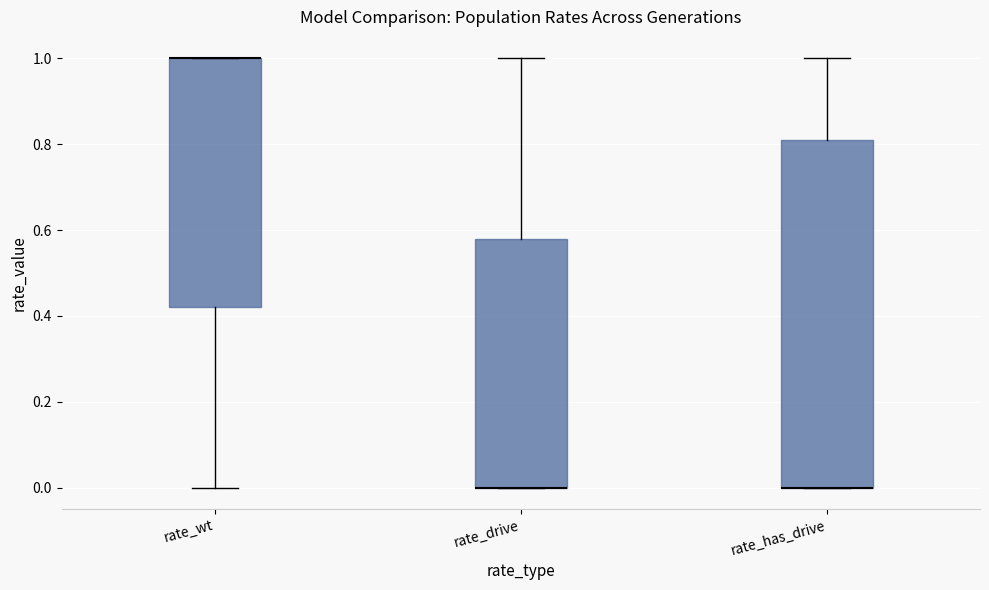

Reading left to right, read every box against the y-axis: the position of its median line, the range the box covers, and the ends of its whiskers. The values are not printed on the chart, so give them approximately, as read against the axis.

rate_wt: median 1.00 (drawn on the box's upper edge), box 0.42 to 1.00, whiskers 0.00 to 1.00
rate_drive: median 0.00 (drawn on the box's lower edge), box 0.00 to 0.58, whiskers 0.00 to 1.00
rate_has_drive: median 0.00 (drawn on the box's lower edge), box 0.00 to 0.80, whiskers 0.00 to 1.00